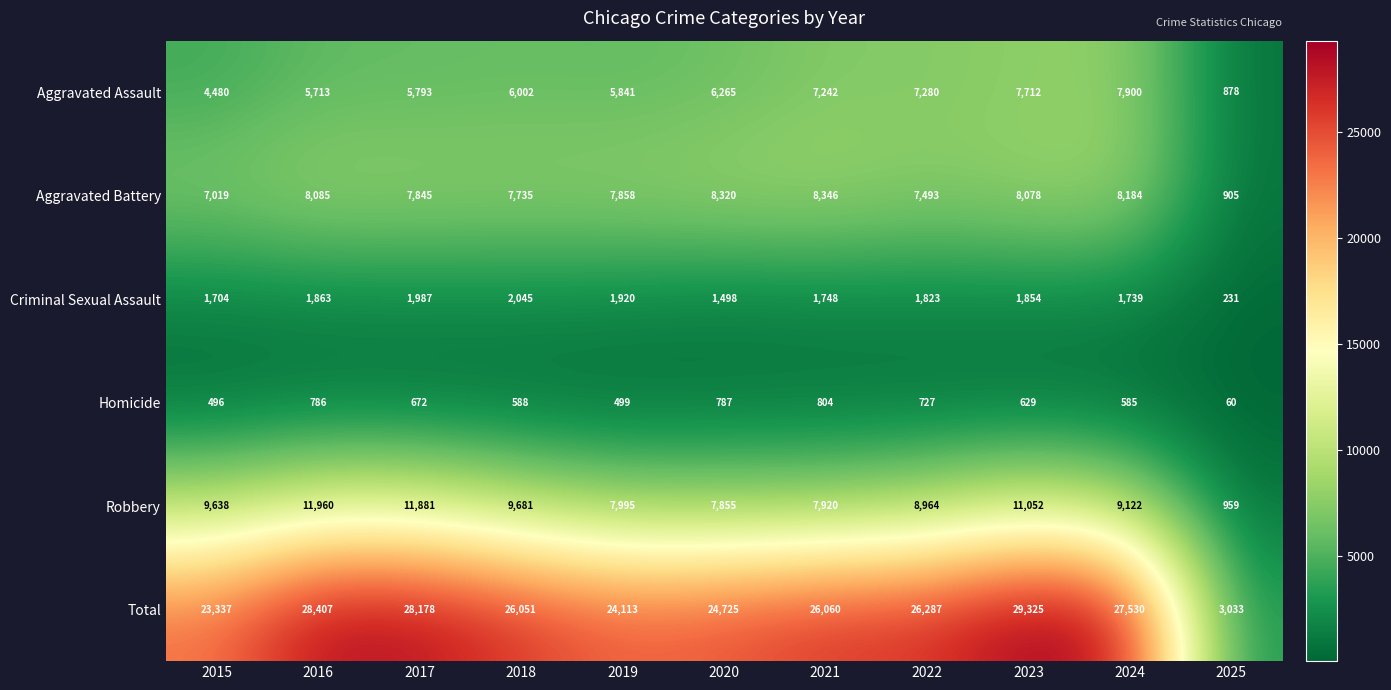

At 2022, list the series in order from largest to smallest.

Total, Robbery, Aggravated Battery, Aggravated Assault, Criminal Sexual Assault, Homicide